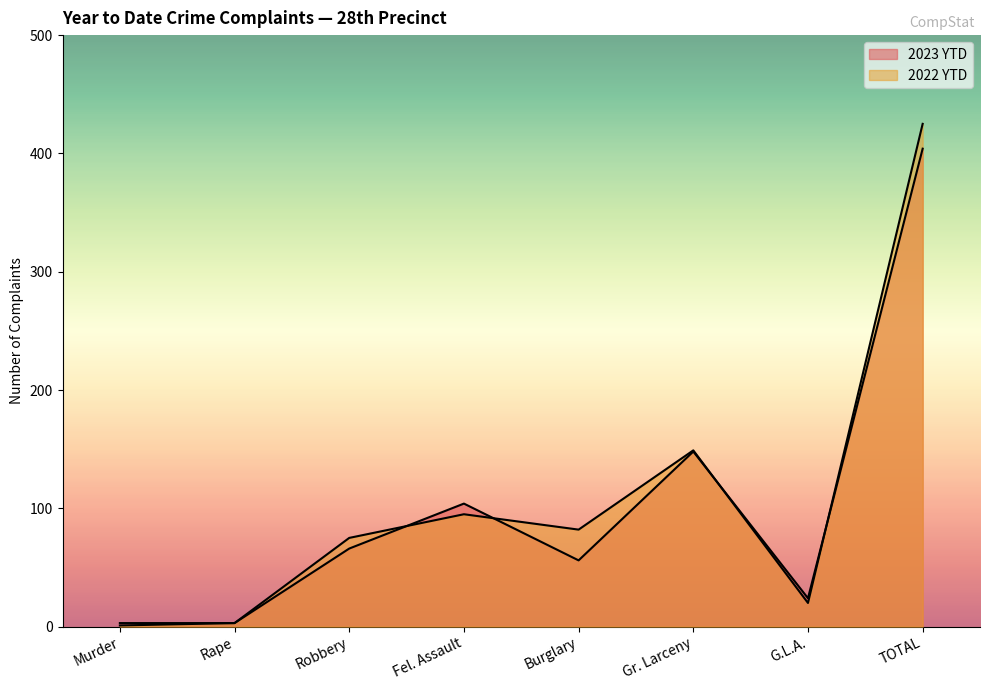

At Fel. Assault, list the series in order from largest to smallest.

2023 YTD, 2022 YTD